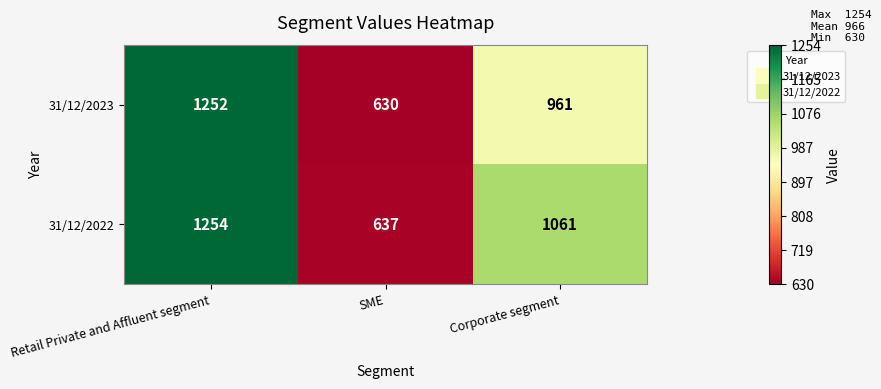

Rank the series at Corporate segment from lowest to highest value.

31/12/2023, 31/12/2022